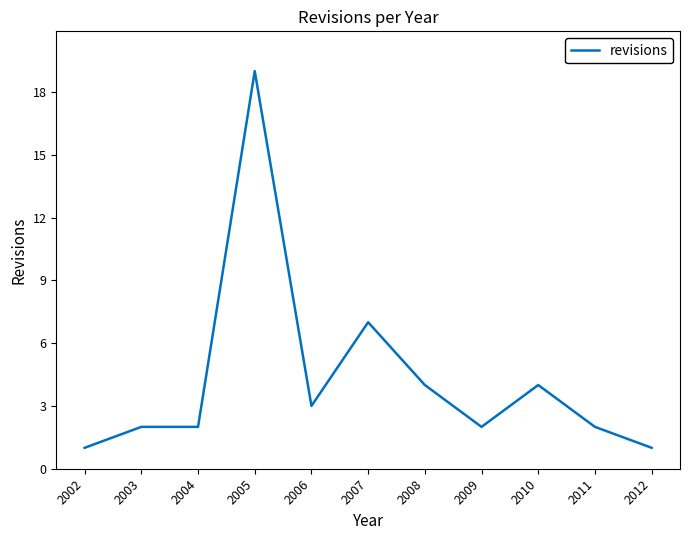

What is the difference between the maximum and minimum values?

18